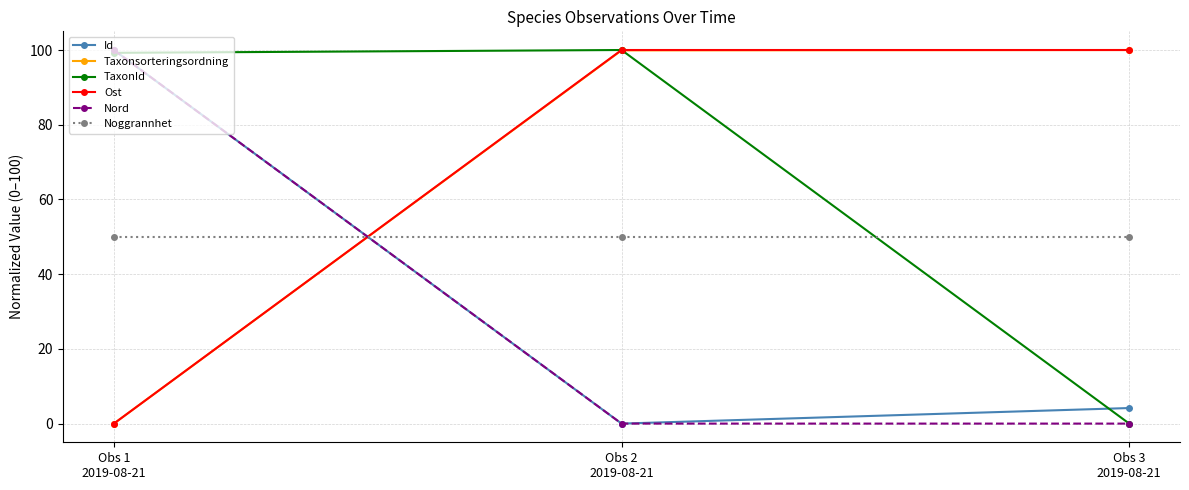

What is the total value across all series at Obs 1
2019-08-21?

349.2